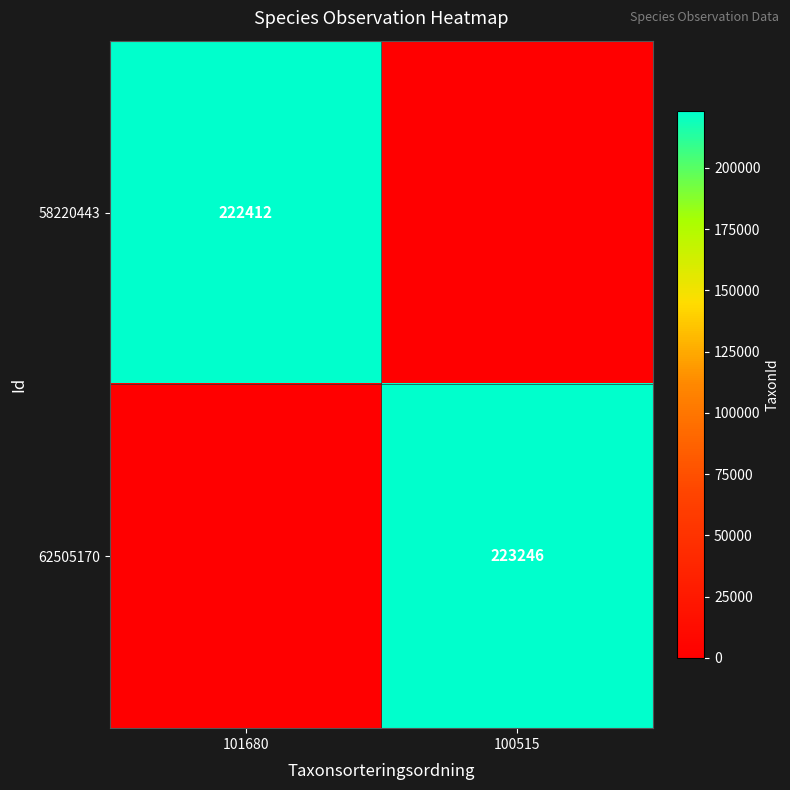

True or false: 62505170 has a value of 380900 at 100515.

False